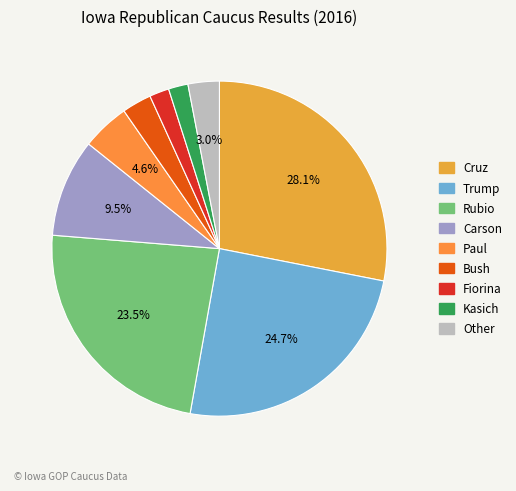

Combined, do Fiorina and Carson account for over 50%?

No